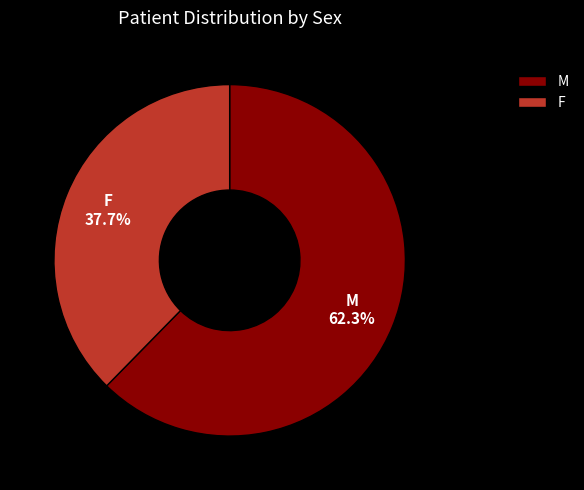

Which slice represents more than half of the pie?

M